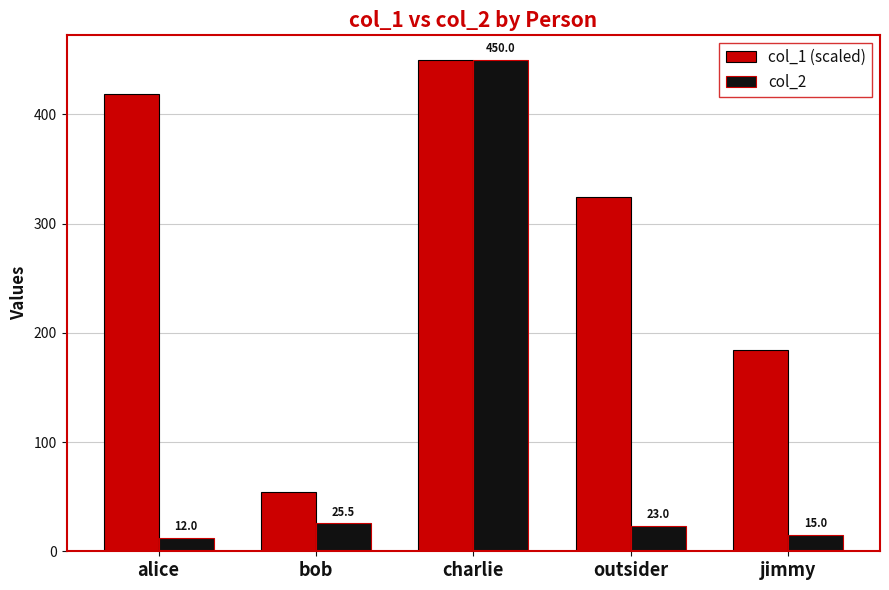

Which category has the lowest value in the col_2 series?

alice